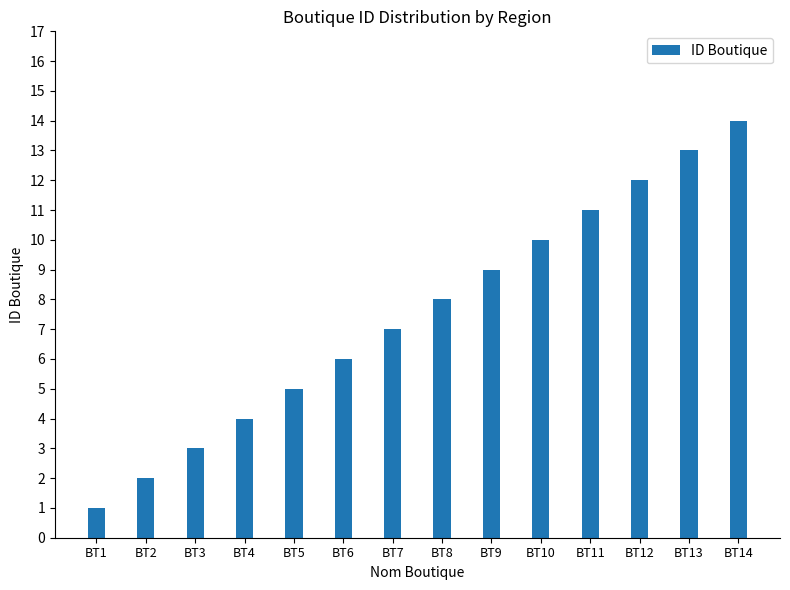

True or false: the data shows 3 at BT5.

False